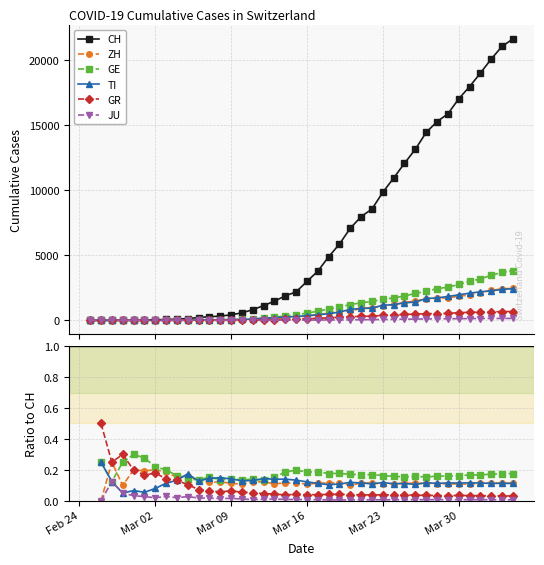

Which series ends up on top after the final intersection of TI and ZH?

ZH